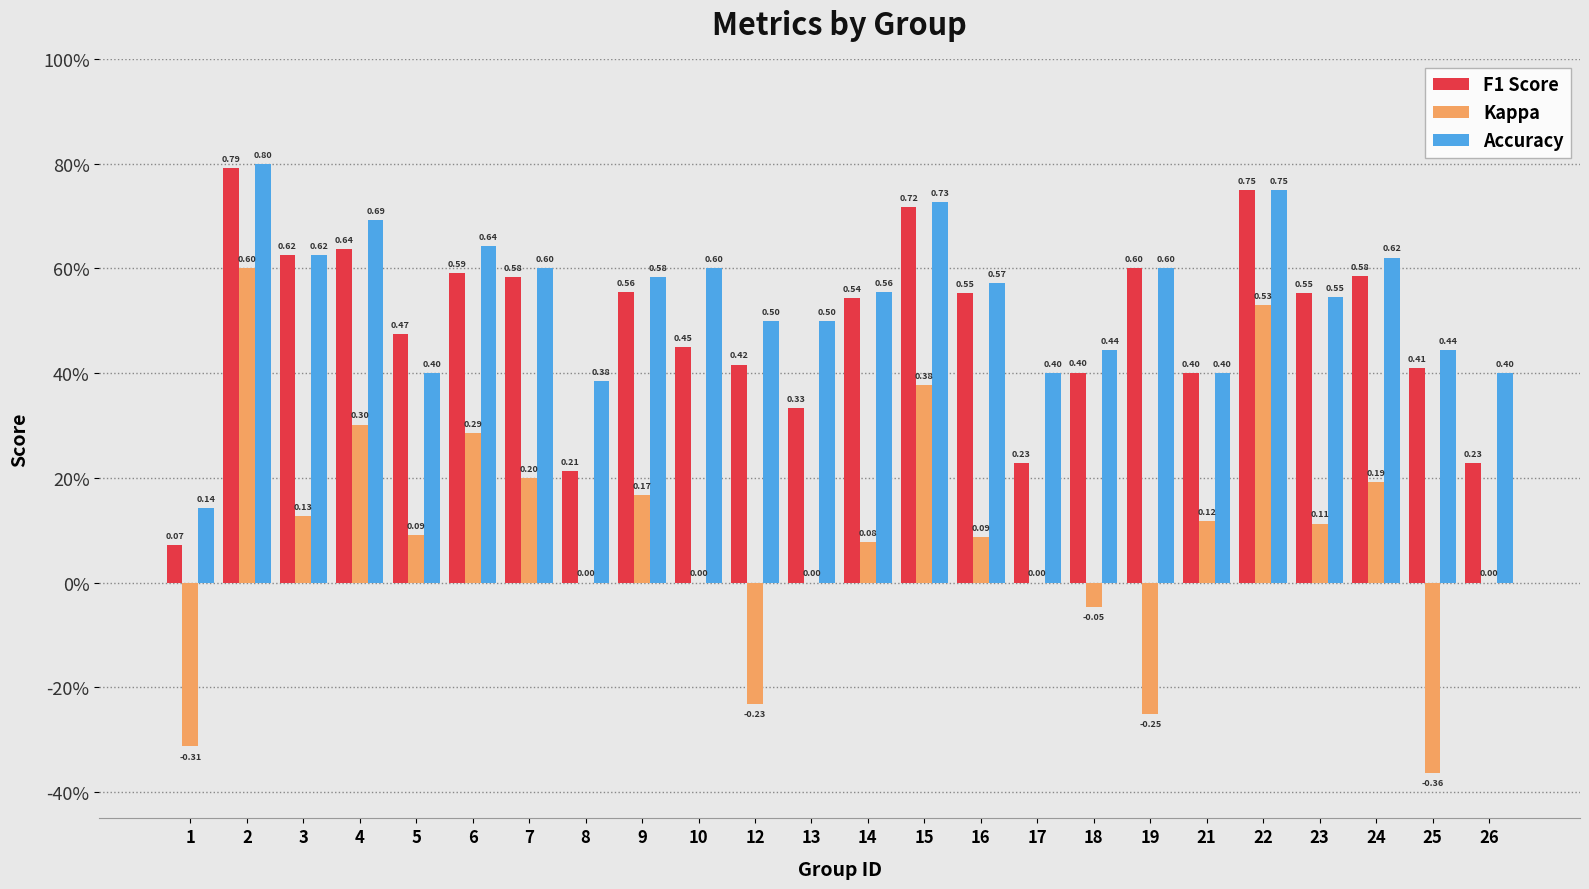

Are the bars horizontal?

No